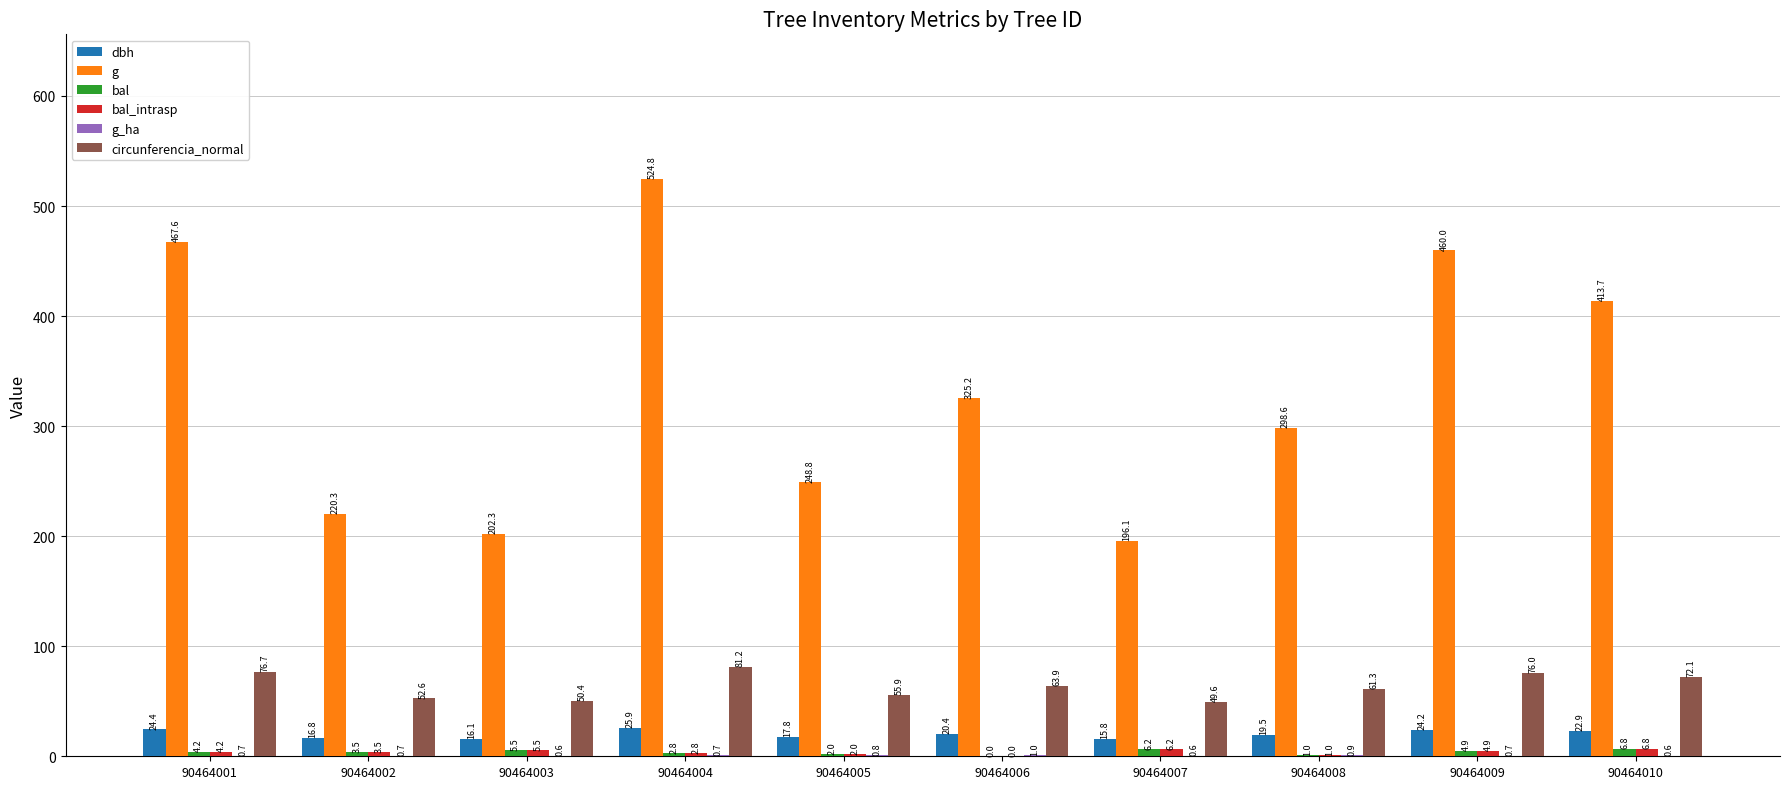

Which series changed the most between 90464008 and 90464009?

g